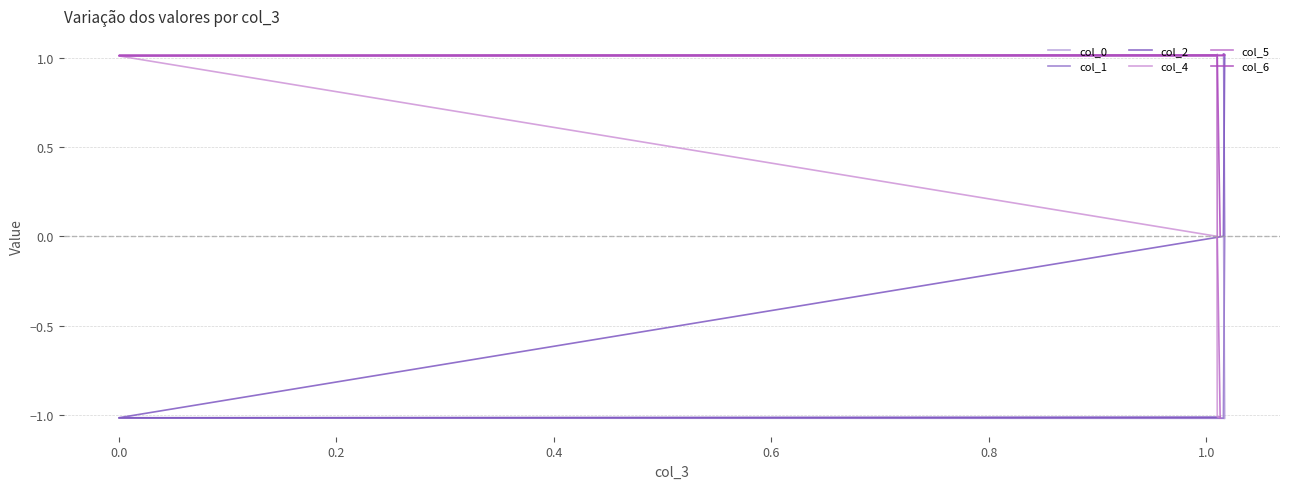

At how many categories does at least one series exceed 0?

6